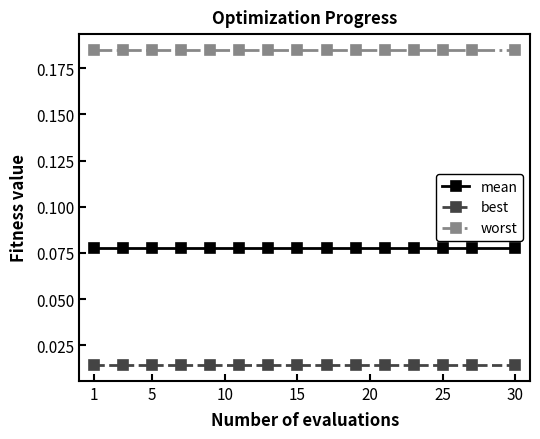

What are all the series names shown in the legend?

mean, best, worst